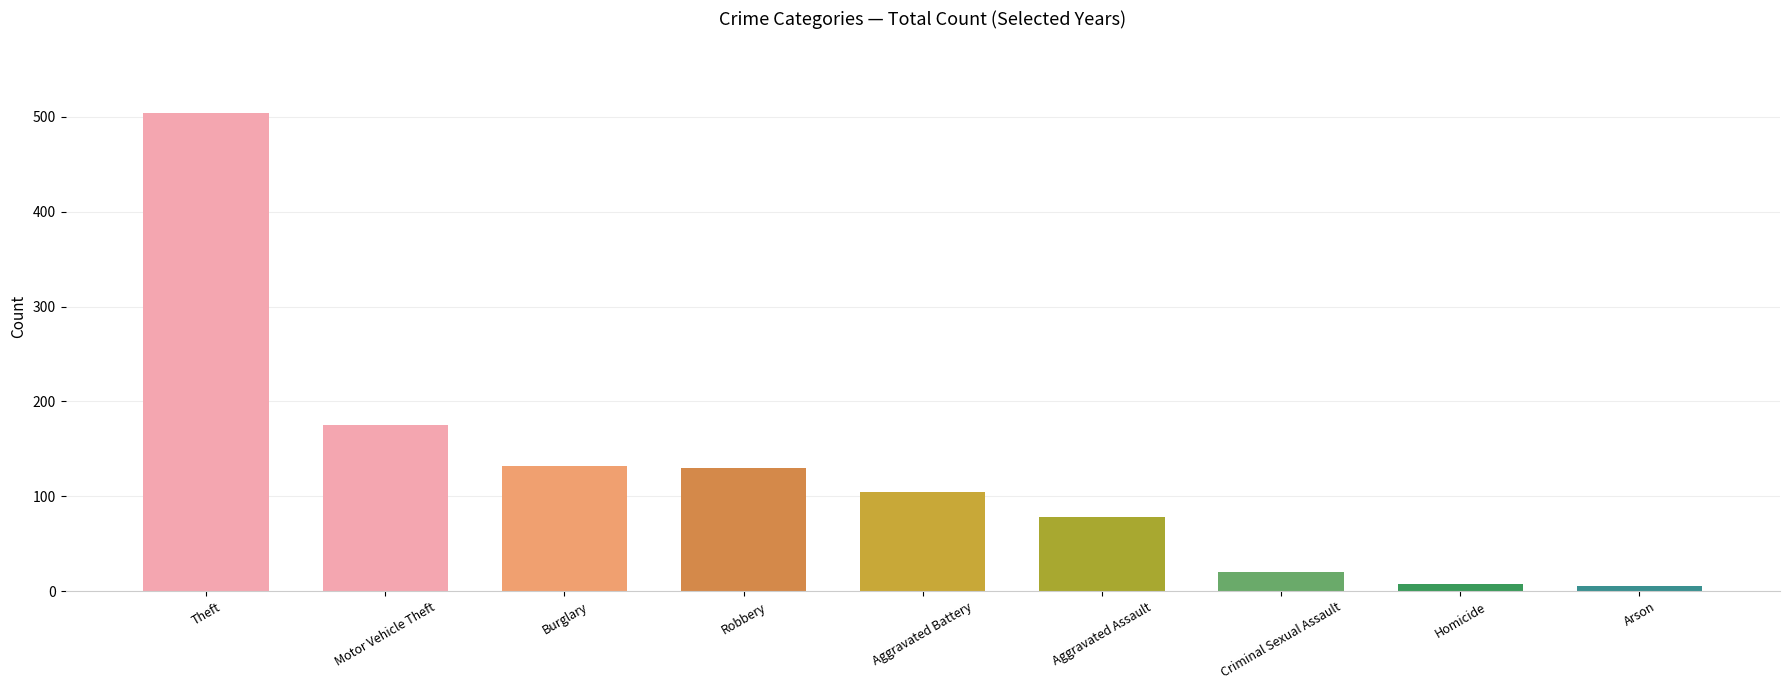

Between Aggravated Assault and Theft, which is larger?

Theft